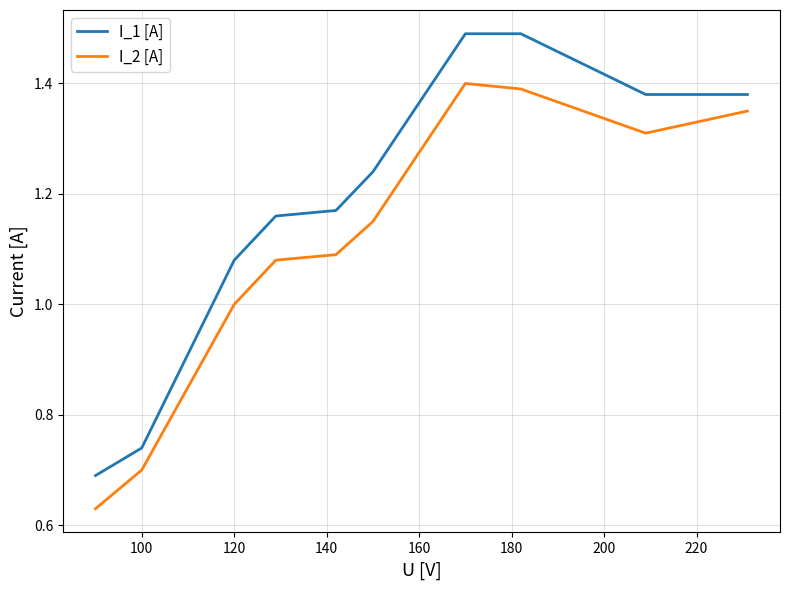

What is the difference between the maximum and minimum values in the I_2 [A] series?

0.8